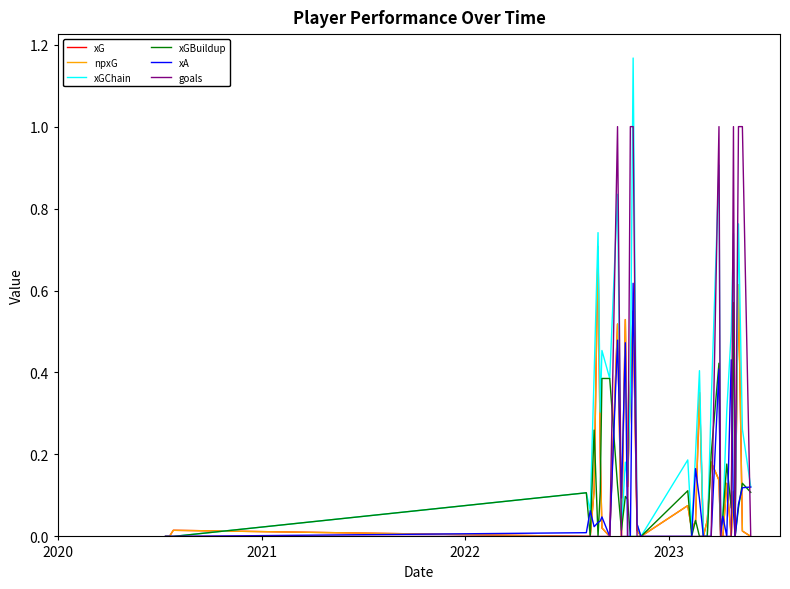

Does the chart have visible grid lines?

No